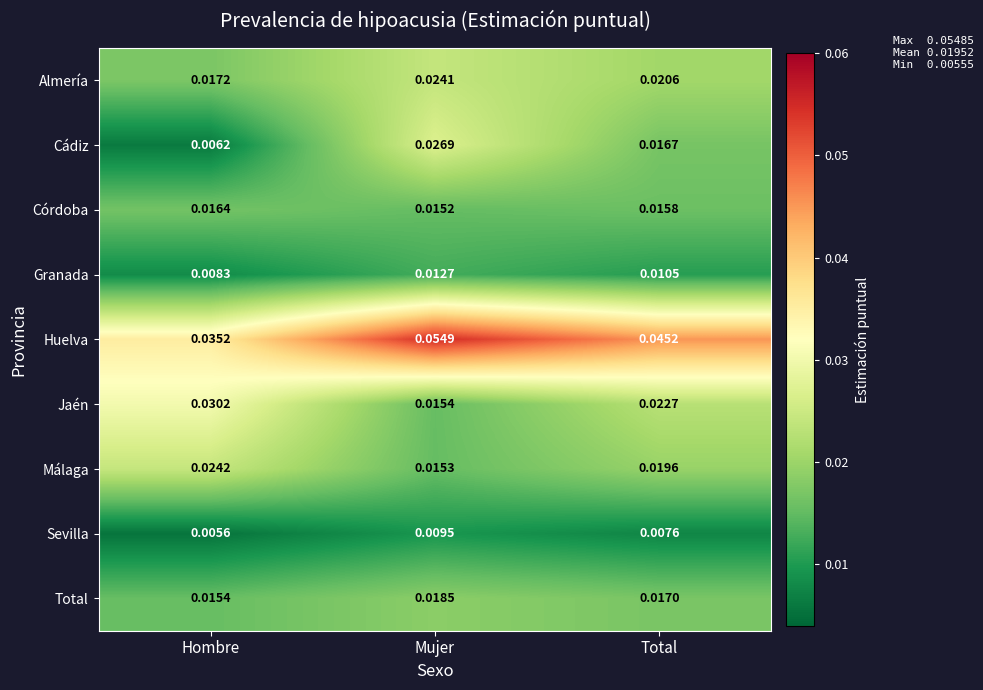

Which series has the largest total across all categories?

Huelva